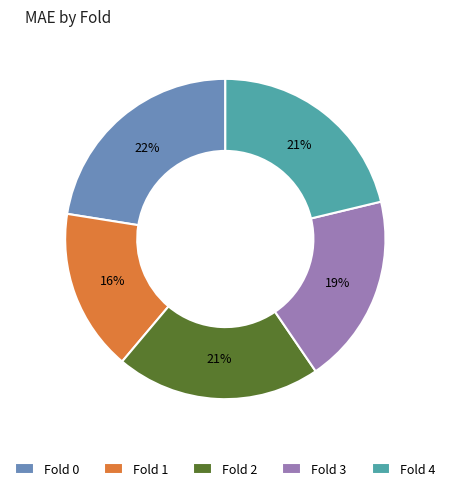

Is the sum of Fold 2 and Fold 1 greater than half?

No